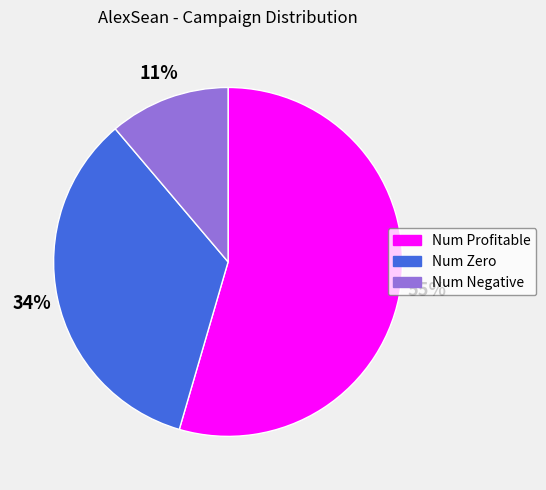

Is there a majority slice in this chart?

Yes